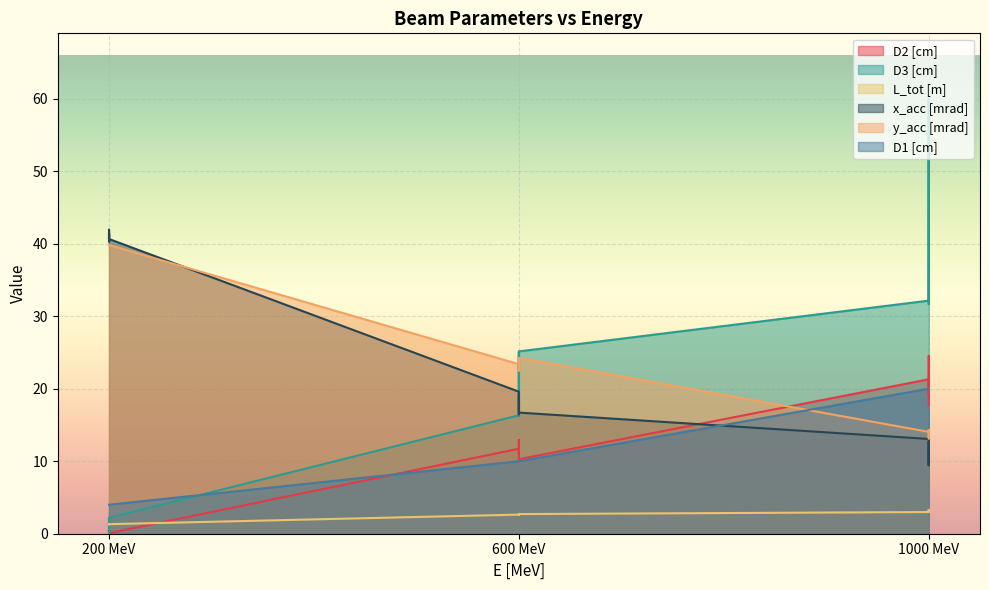

Which series has the widest spread of values?

D3 [cm]